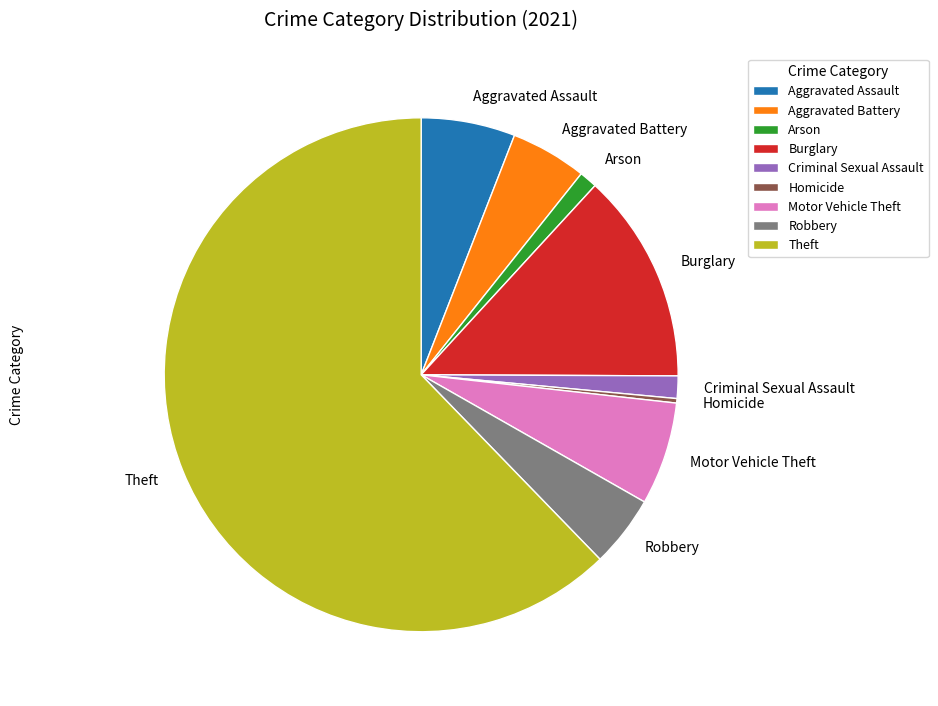

Combined, do Motor Vehicle Theft and Criminal Sexual Assault account for over 50%?

No